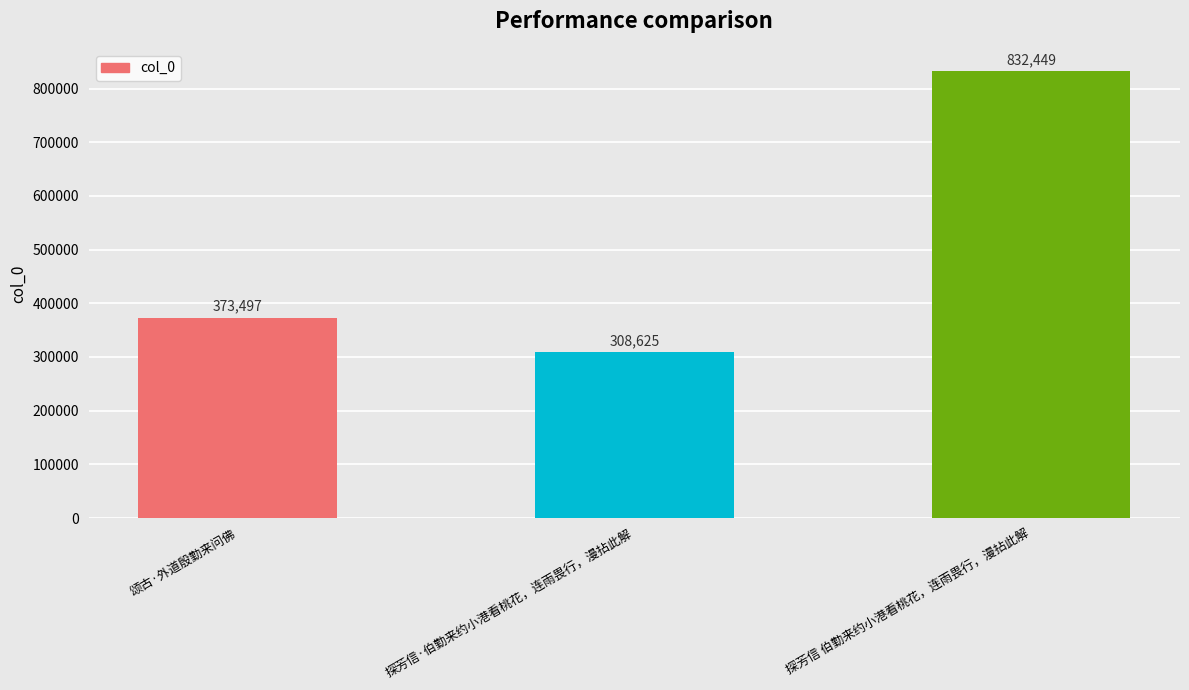

What is the greatest value displayed?

832449